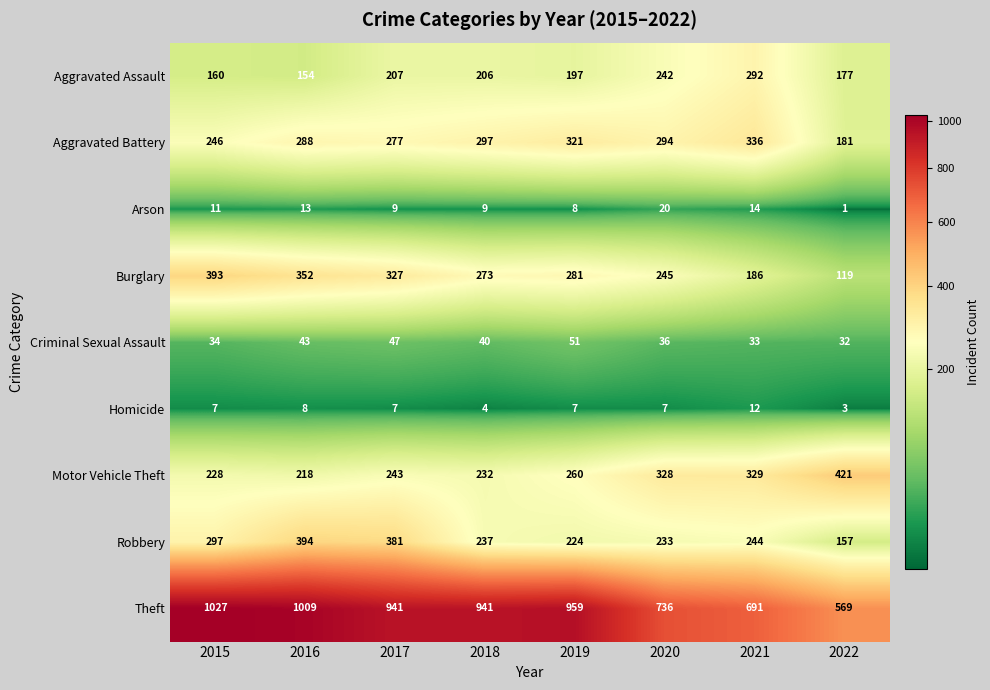

Is the value of Criminal Sexual Assault at 2018 greater than the value of Aggravated Assault at 2015?

No